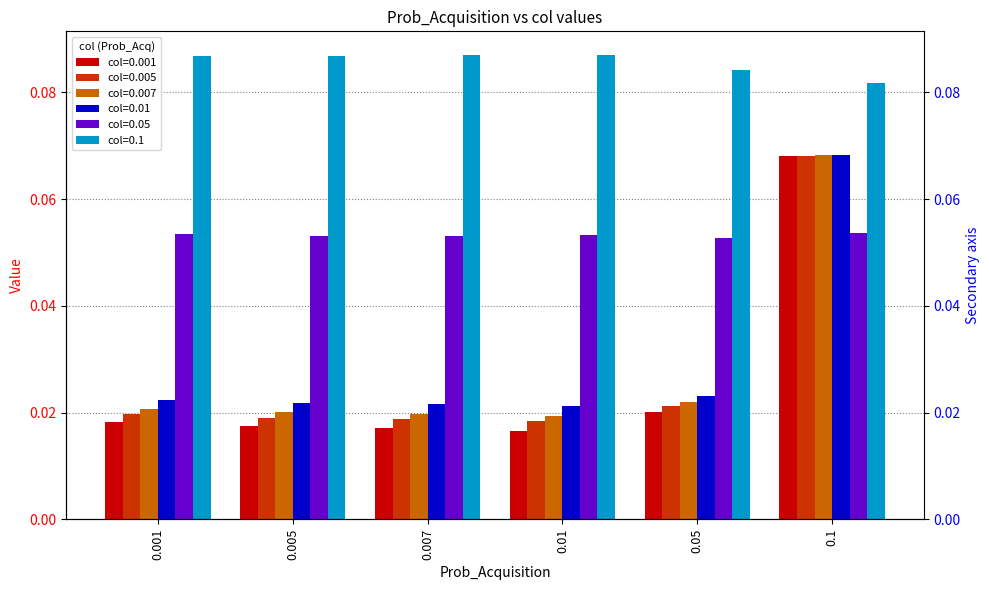

How many series are shown in this chart?

6